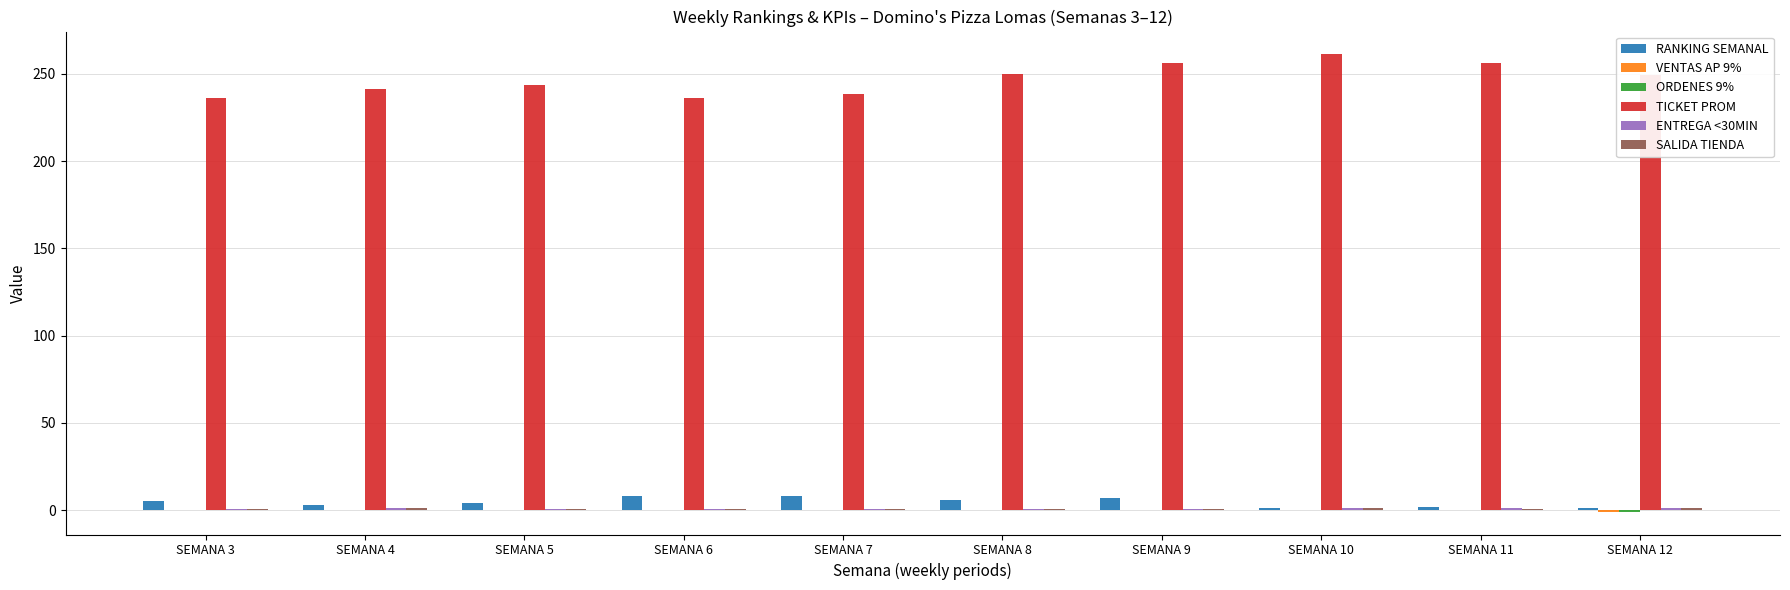

How many groups of bars are there?

10